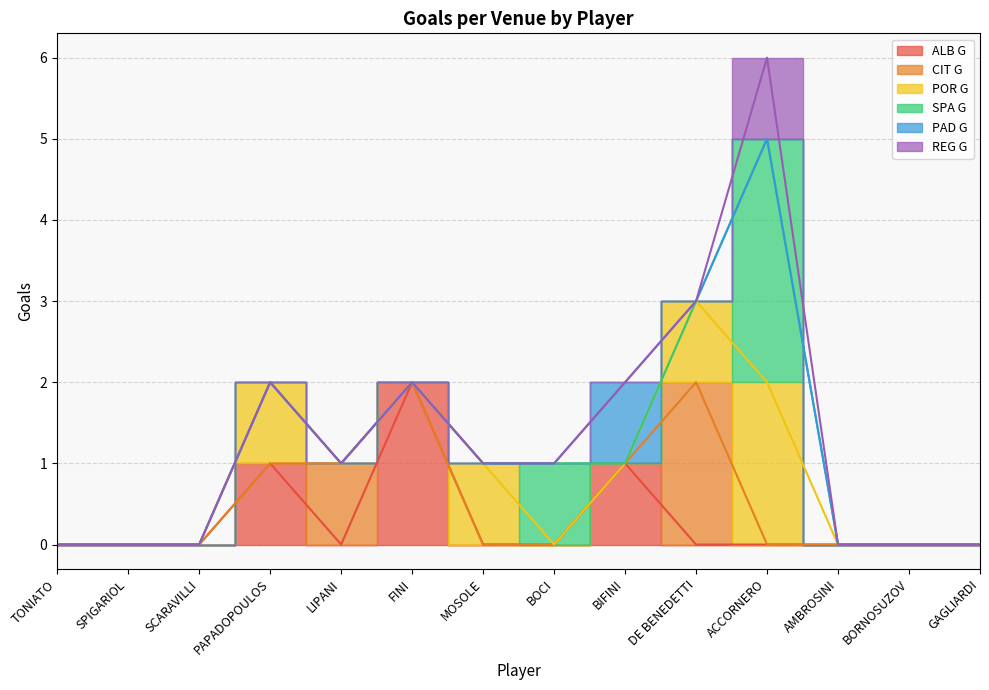

Rank the series at AMBROSINI from highest to lowest value.

ALB G, CIT G, POR G, SPA G, PAD G, REG G